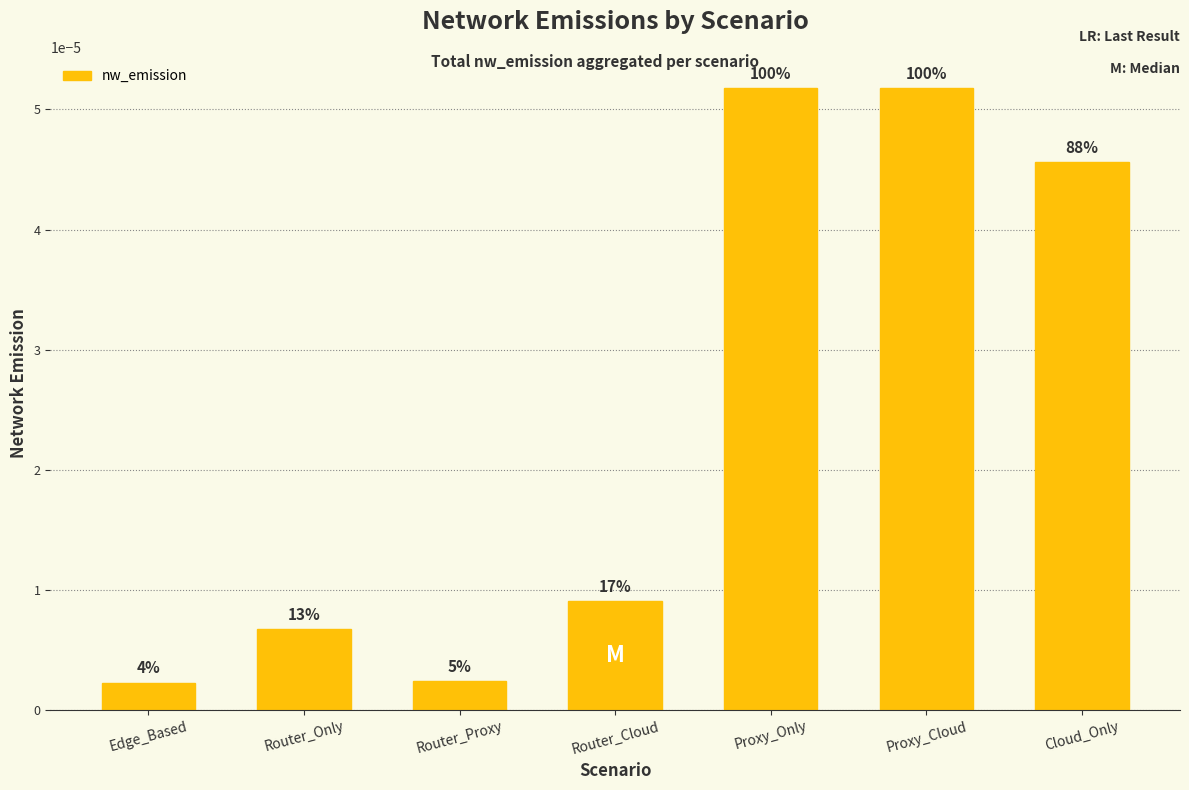

Does the chart contain any negative values?

No